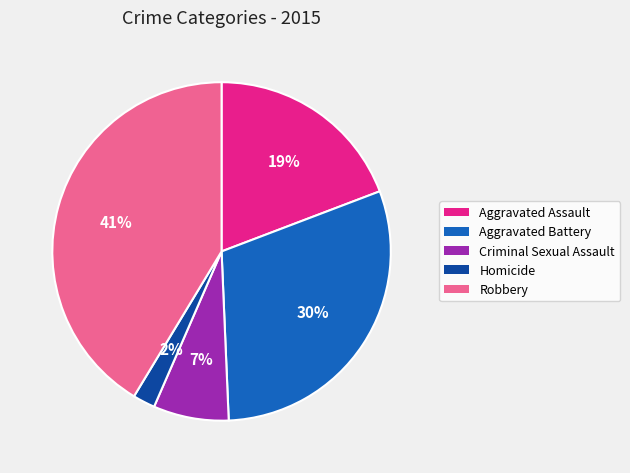

What percentage is the Homicide slice, to the nearest percent?

2%